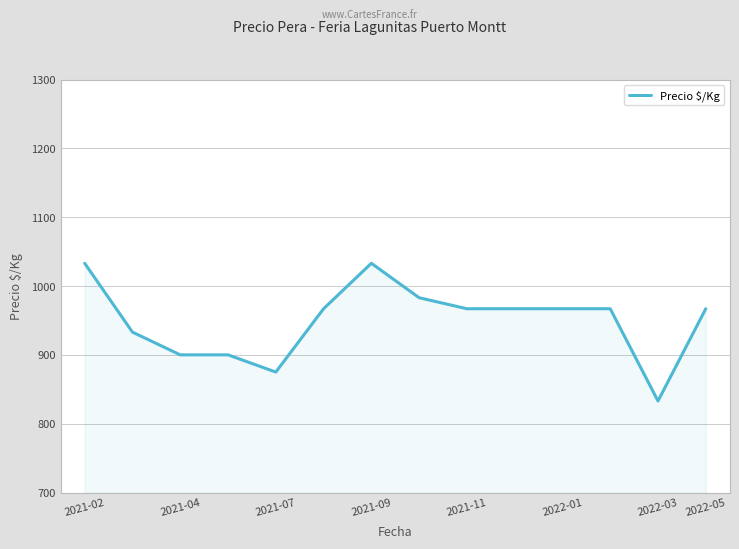

What is the minimum value shown in the chart?

833